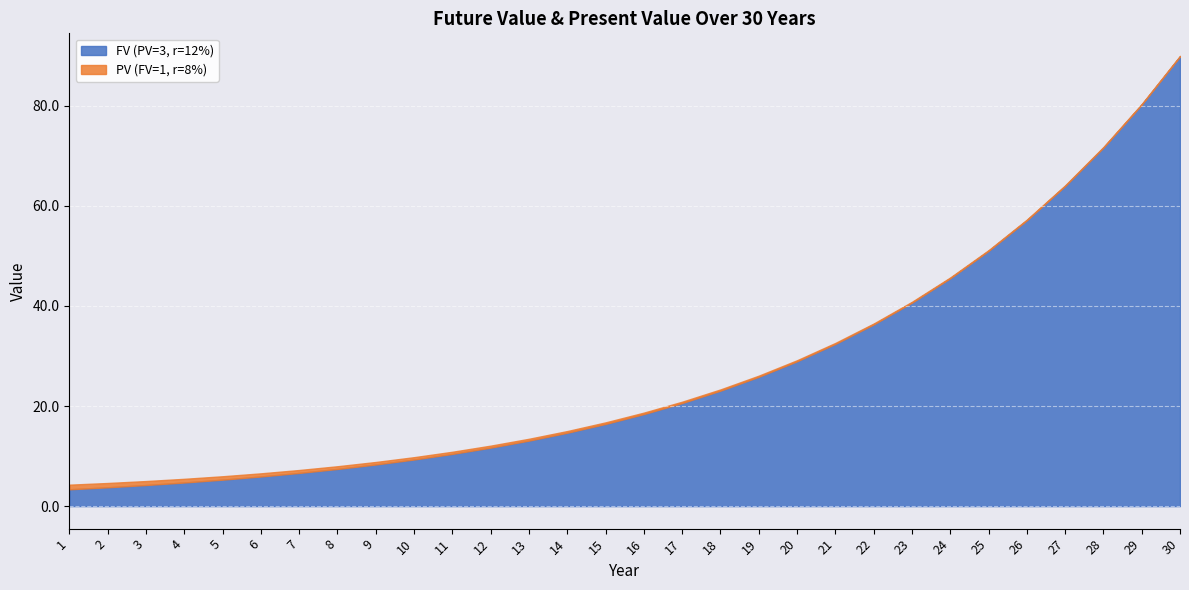

Read the PV (FV=1, r=8%) value at 16.

0.3